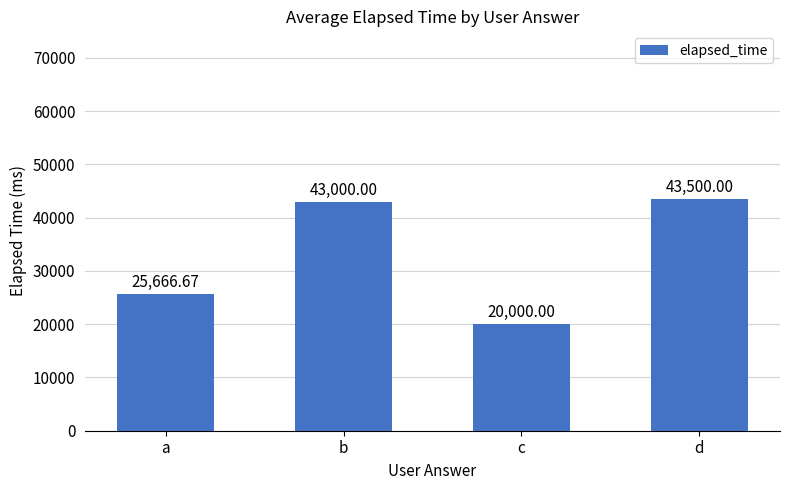

Where is the data nearest to the value 31750?

a